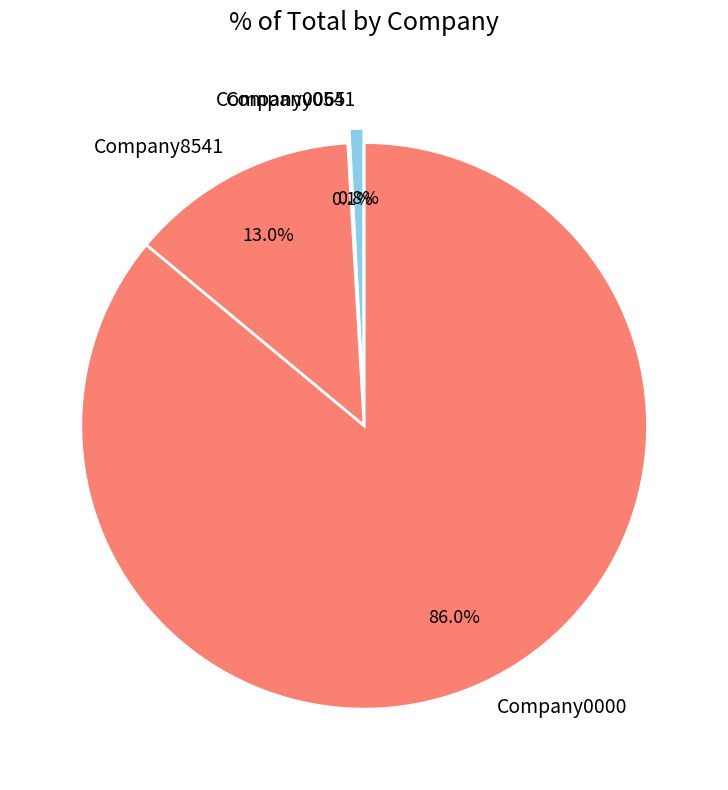

Is there any slice that represents more than half of the pie?

Yes